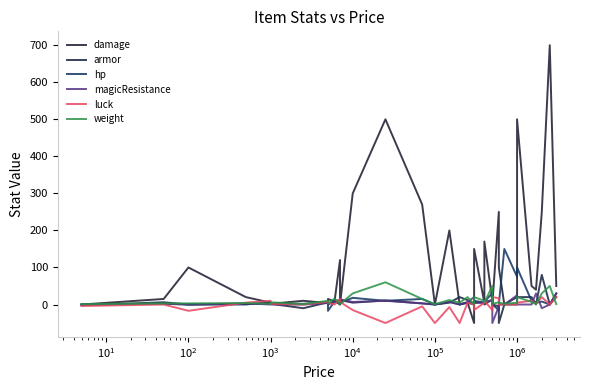

Which series has the largest total across all categories?

damage